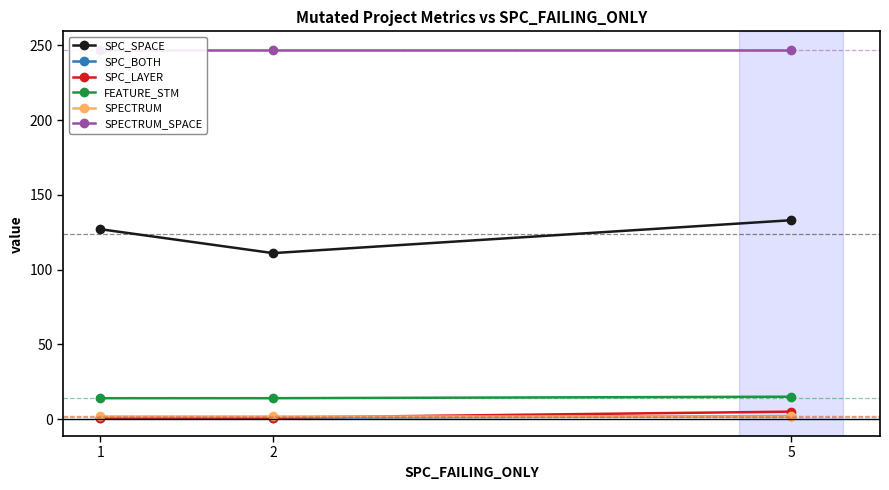

Which series has the widest spread of values?

SPC_SPACE